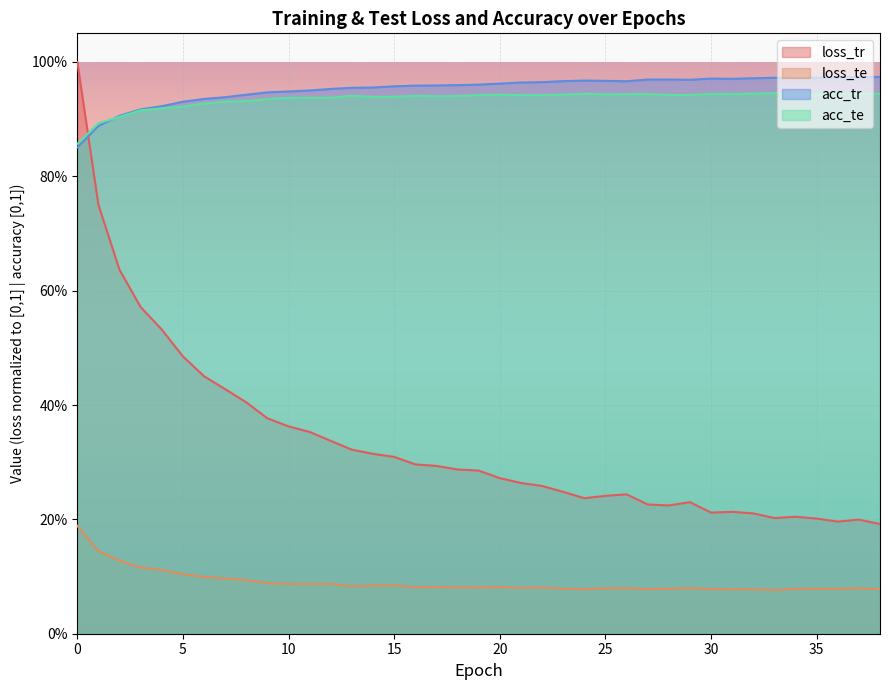

Reading right to left, list all the values displayed in this chart.

loss_tr: 0.2	0.2	0.2	0.2	0.2	0.2	0.2	0.2	0.2	0.2	0.2	0.2	0.2	0.2	0.2	0.2	0.3	0.3	0.3	0.3	0.3	0.3	0.3	0.3	0.3	0.3	0.3	0.4	0.4	0.4	0.4	0.4	0.5	0.5	0.5	0.6	0.6	0.8	1.0
loss_te: 0.1	0.1	0.1	0.1	0.1	0.1	0.1	0.1	0.1	0.1	0.1	0.1	0.1	0.1	0.1	0.1	0.1	0.1	0.1	0.1	0.1	0.1	0.1	0.1	0.1	0.1	0.1	0.1	0.1	0.1	0.1	0.1	0.1	0.1	0.1	0.1	0.1	0.1	0.2
acc_tr: 1.0	1.0	1.0	1.0	1.0	1.0	1.0	1.0	1.0	1.0	1.0	1.0	1.0	1.0	1.0	1.0	1.0	1.0	1.0	1.0	1.0	1.0	1.0	1.0	1.0	1.0	1.0	1.0	0.9	0.9	0.9	0.9	0.9	0.9	0.9	0.9	0.9	0.9	0.9
acc_te: 0.9	0.9	0.9	0.9	0.9	0.9	0.9	0.9	0.9	0.9	0.9	0.9	0.9	0.9	0.9	0.9	0.9	0.9	0.9	0.9	0.9	0.9	0.9	0.9	0.9	0.9	0.9	0.9	0.9	0.9	0.9	0.9	0.9	0.9	0.9	0.9	0.9	0.9	0.9